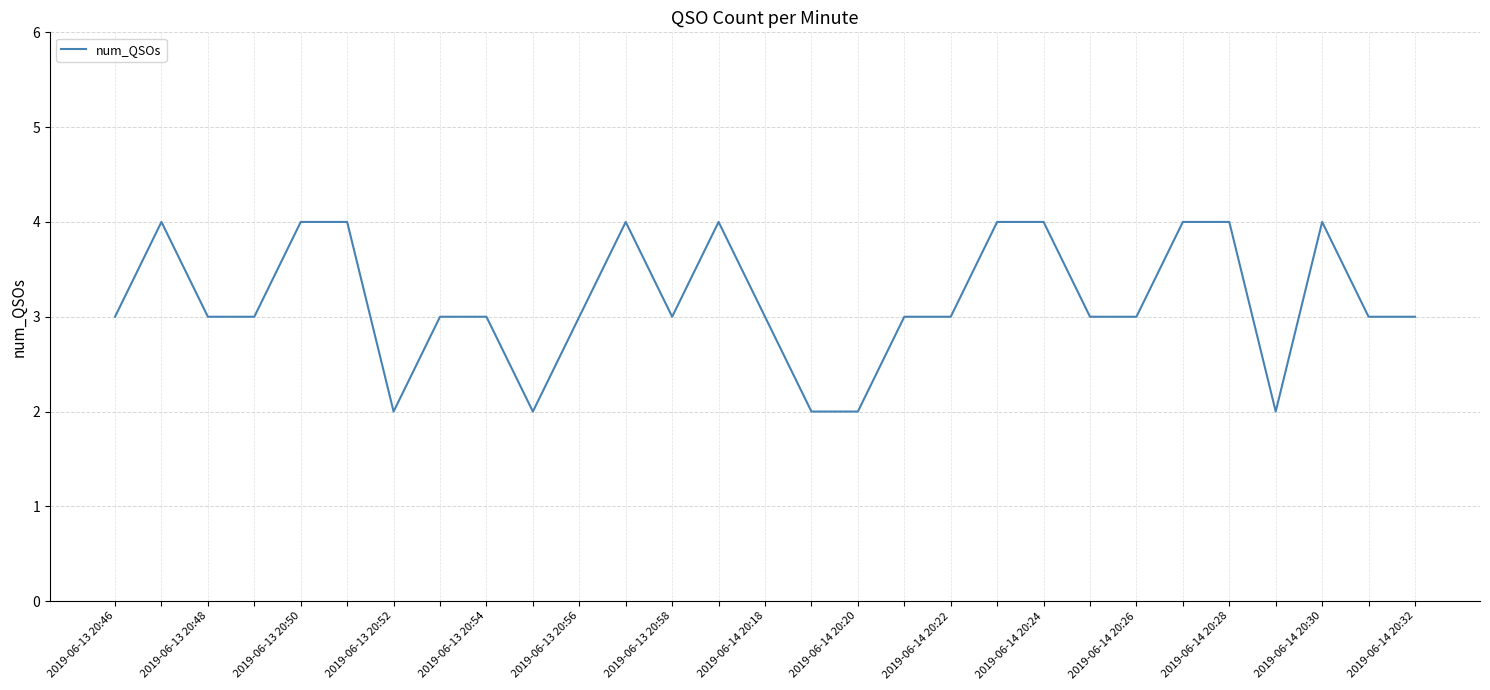

What is the greatest value displayed?

4